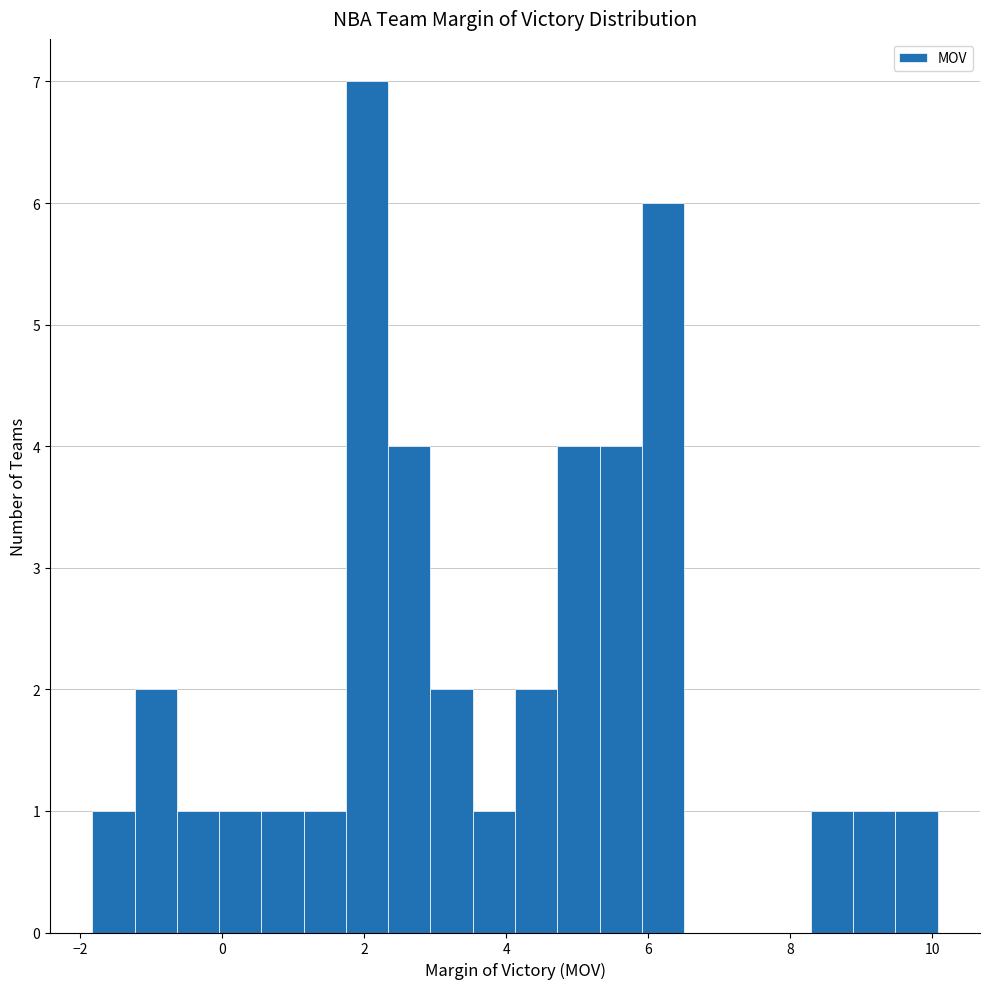

Around what value on the x-axis is the tallest bar? Give the approximate position of its centre, as read against the axis.

2.0